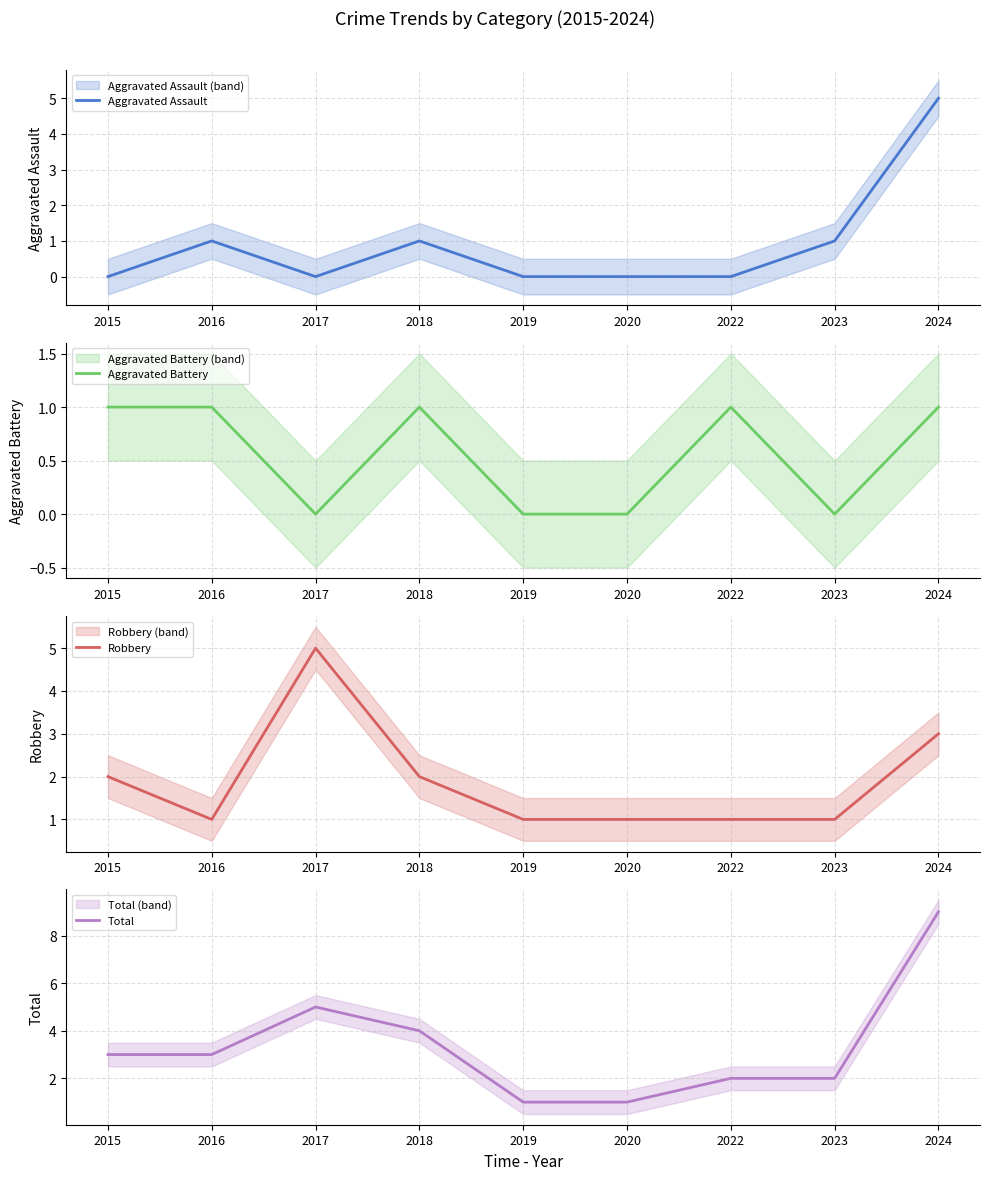

Between 2022 and 2024, which series saw the biggest shift?

Total